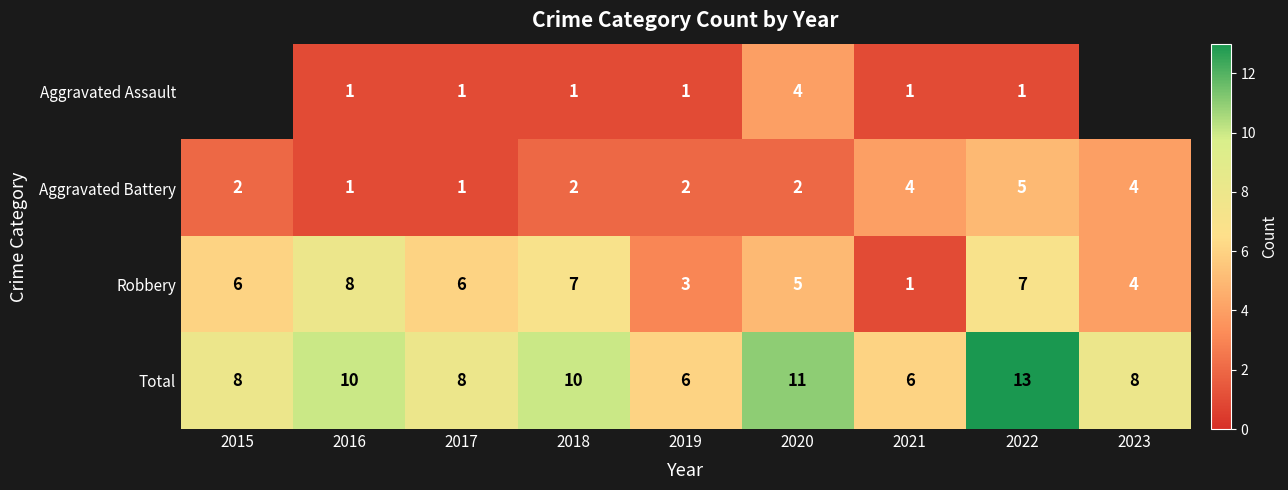

Rank the series at 2019 from lowest to highest value.

Aggravated Assault, Aggravated Battery, Robbery, Total